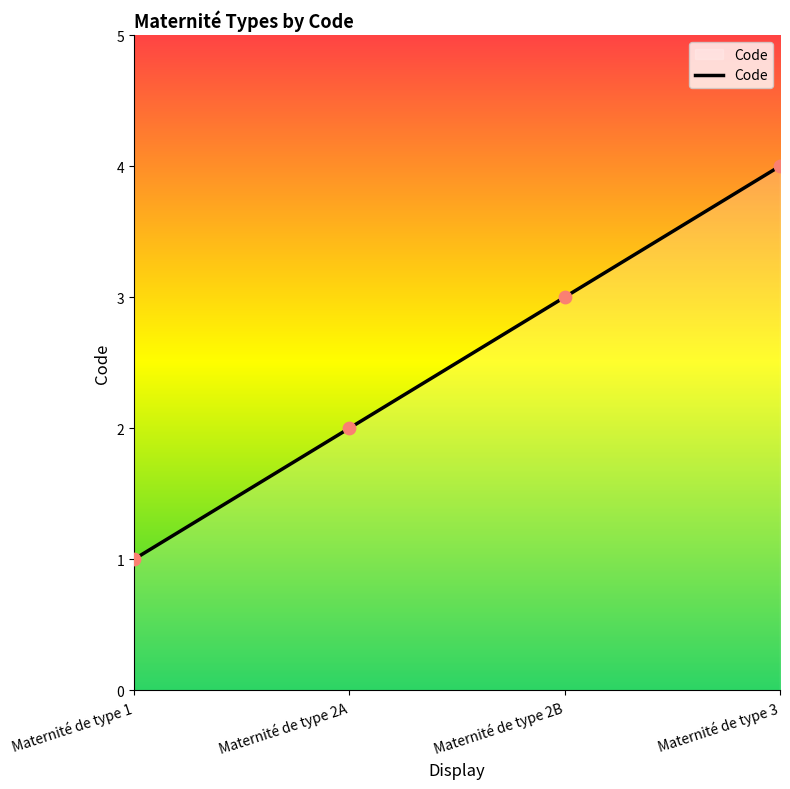

Which has a higher value, Maternité de type 1 or Maternité de type 3?

Maternité de type 3